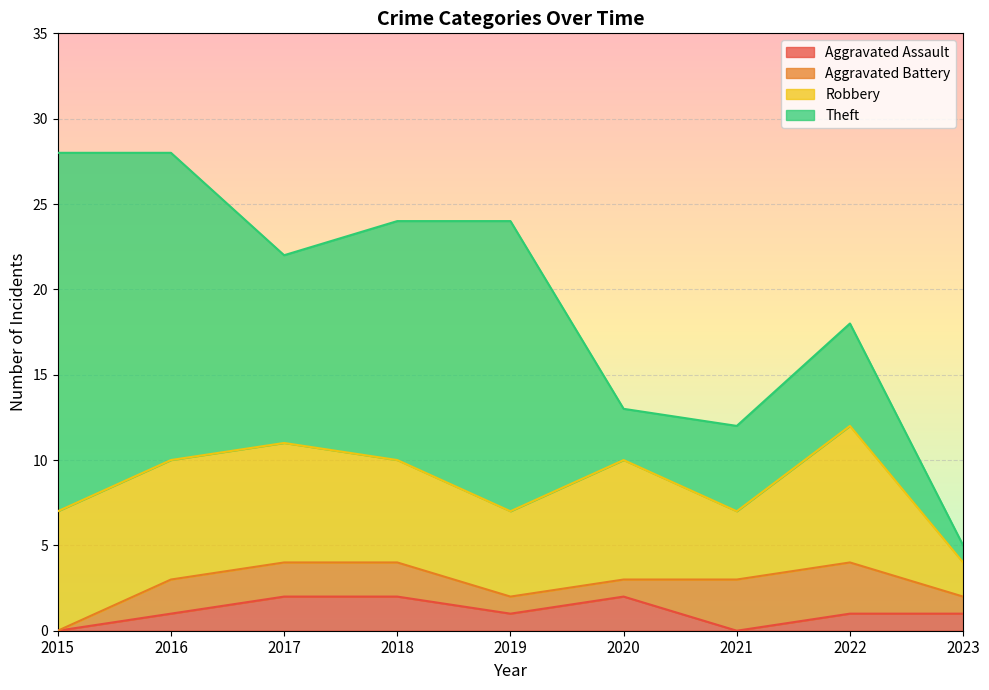

Is it true that Aggravated Assault equals 1 at 2016?

False